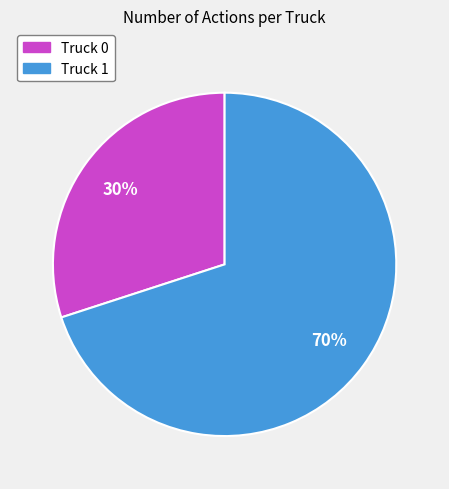

What is the largest slice in the pie chart?

Truck 1